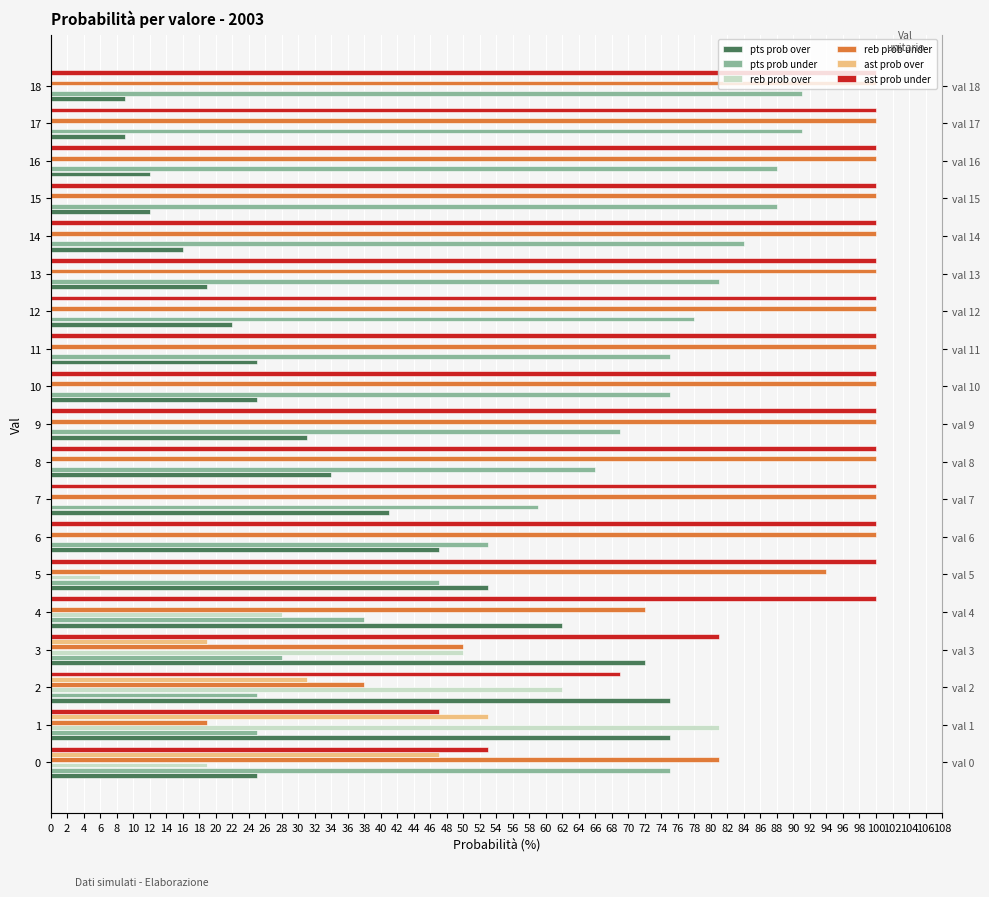

What are all the series names shown in the legend?

pts prob over, pts prob under, reb prob over, reb prob under, ast prob over, ast prob under